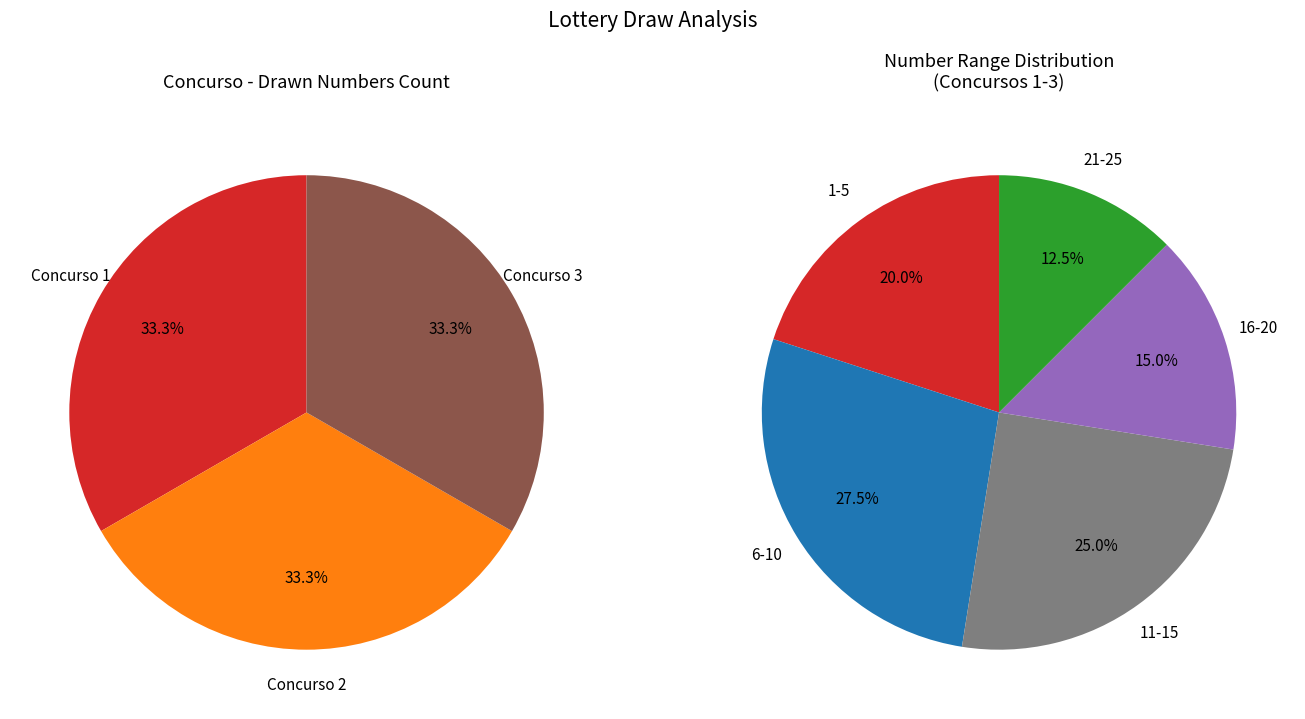

Which has a higher value, 1 or 9?

1